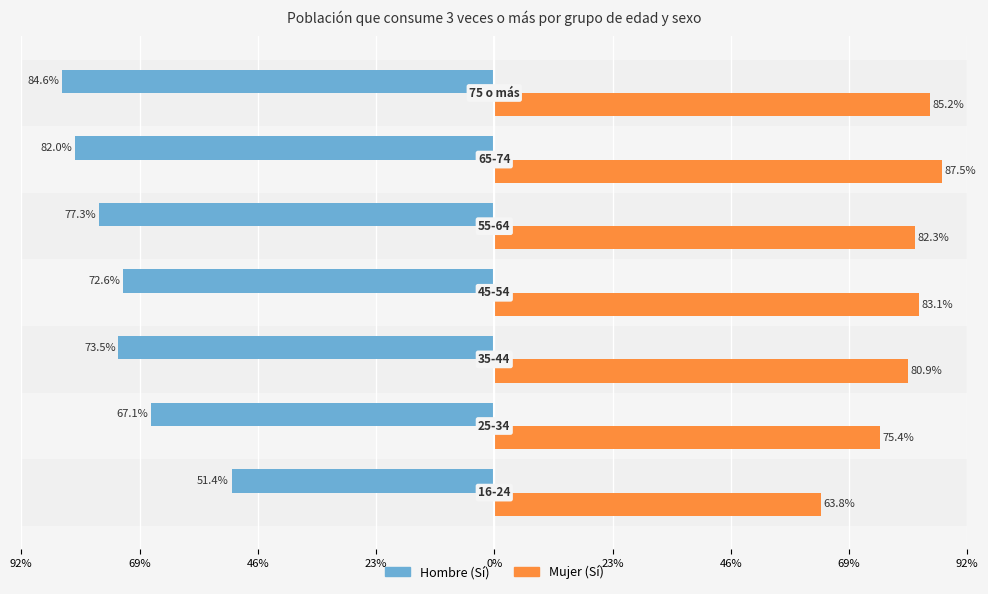

What are all the series names shown in the legend?

Hombre (Sí), Mujer (Sí)